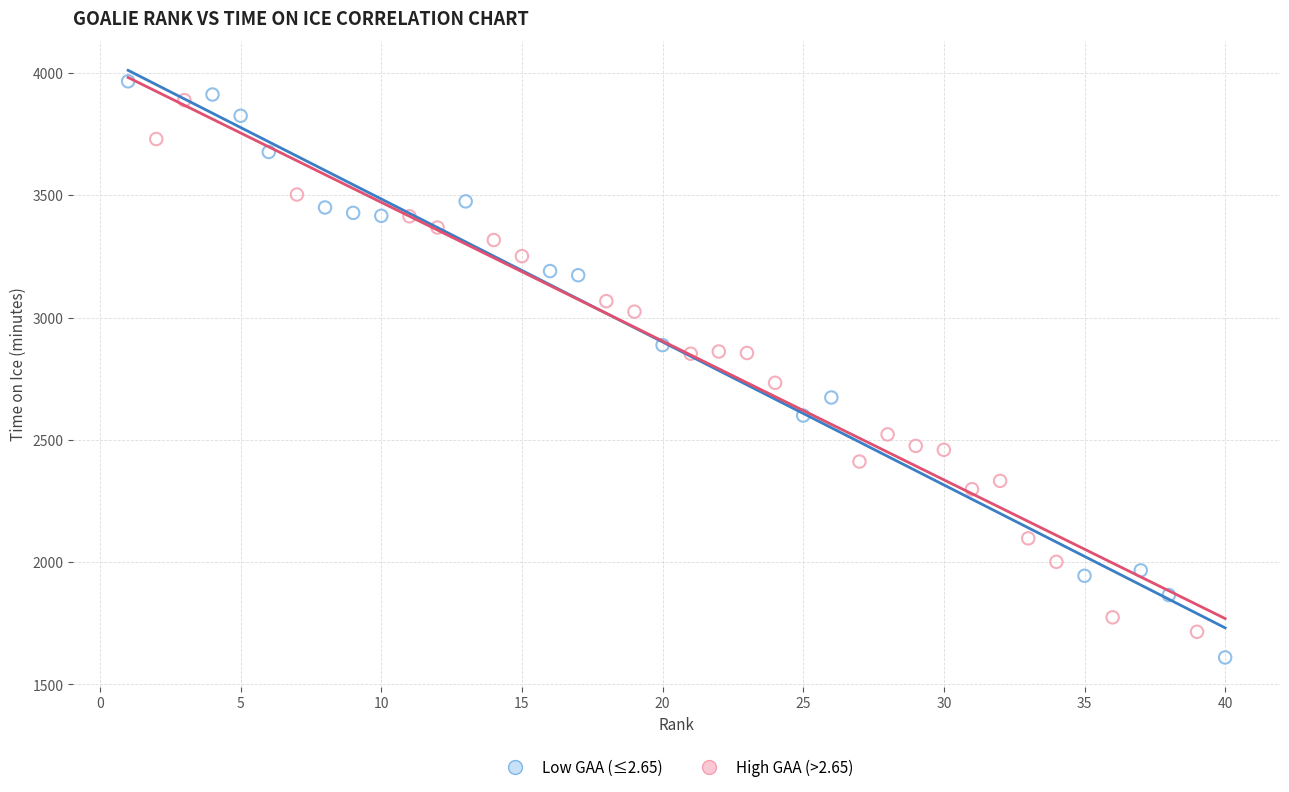

Which series has the largest Y range (max minus min)?

Low GAA (≤2.65)